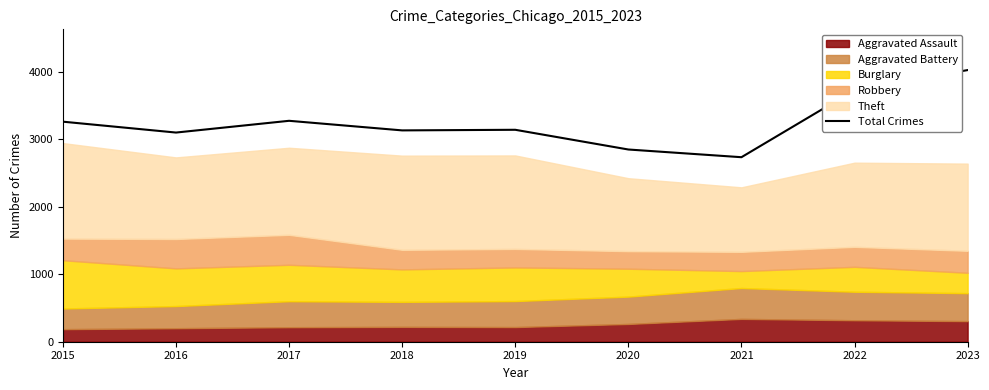

At which category does the data reach its first local peak?

2017